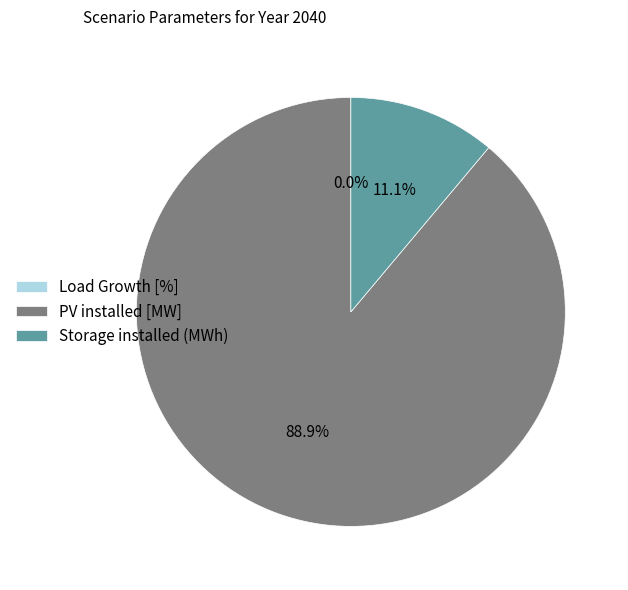

What portion of the pie excludes Storage installed (MWh)?

88.9%